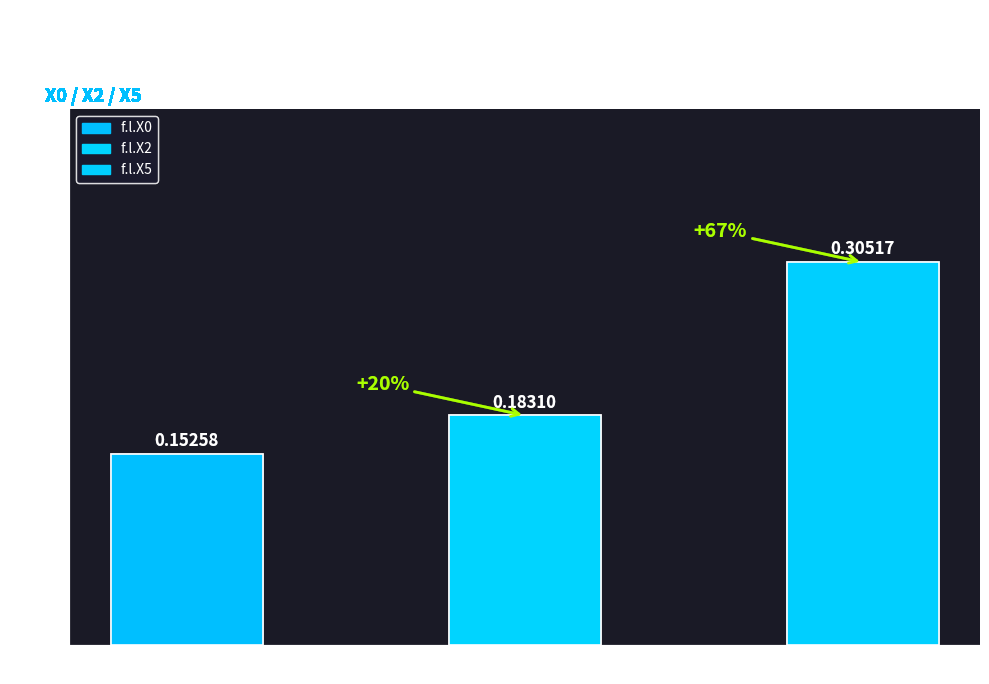

Rank the categories by value from highest to lowest.

X5, X2, X0